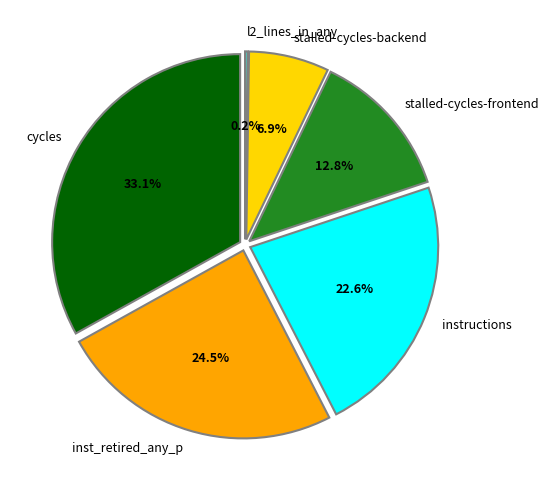

The stalled-cycles-frontend slice represents 21% of the pie. True or false?

False